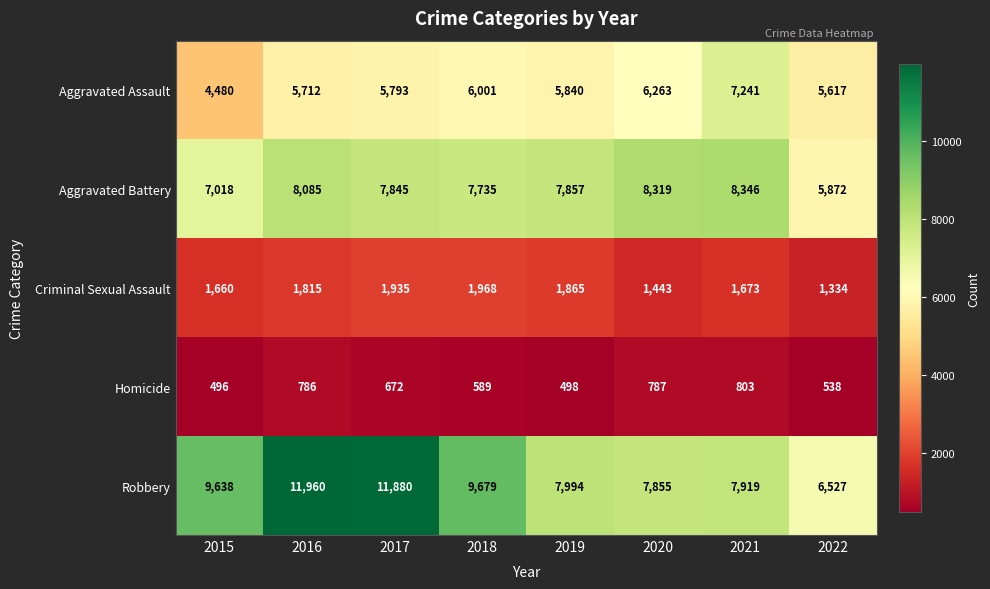

What is the total value across all series at 2018?

25972